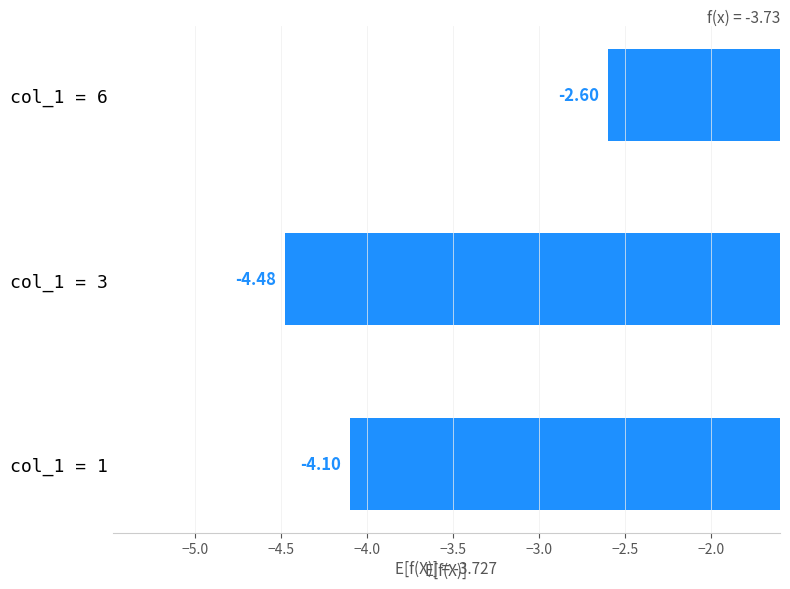

What is the difference between the values at col_1 = 1 and col_1 = 3?

0.4